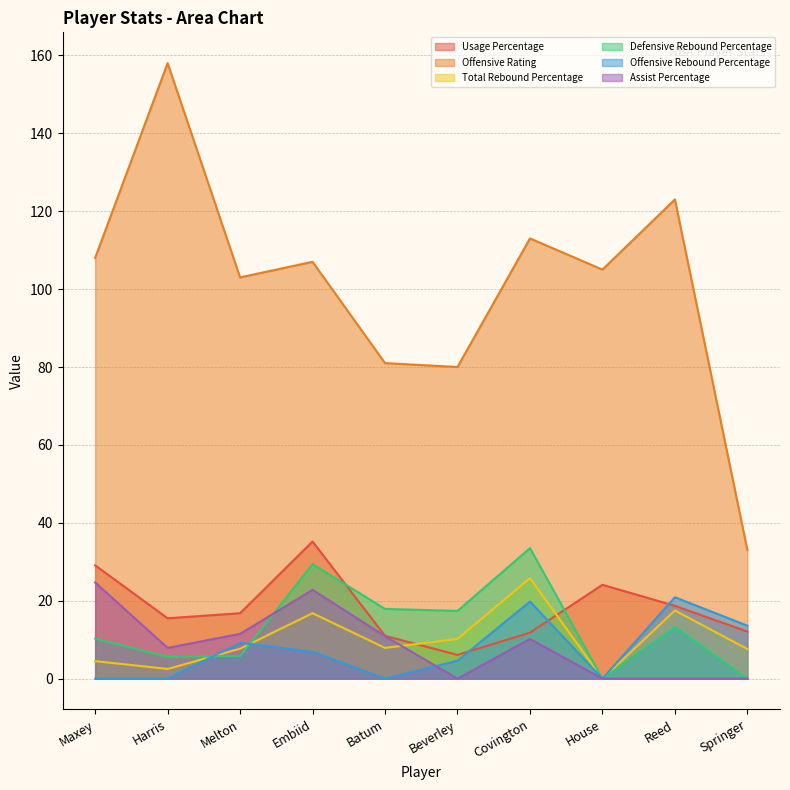

How many interior local peaks does the Usage Percentage series have?

2